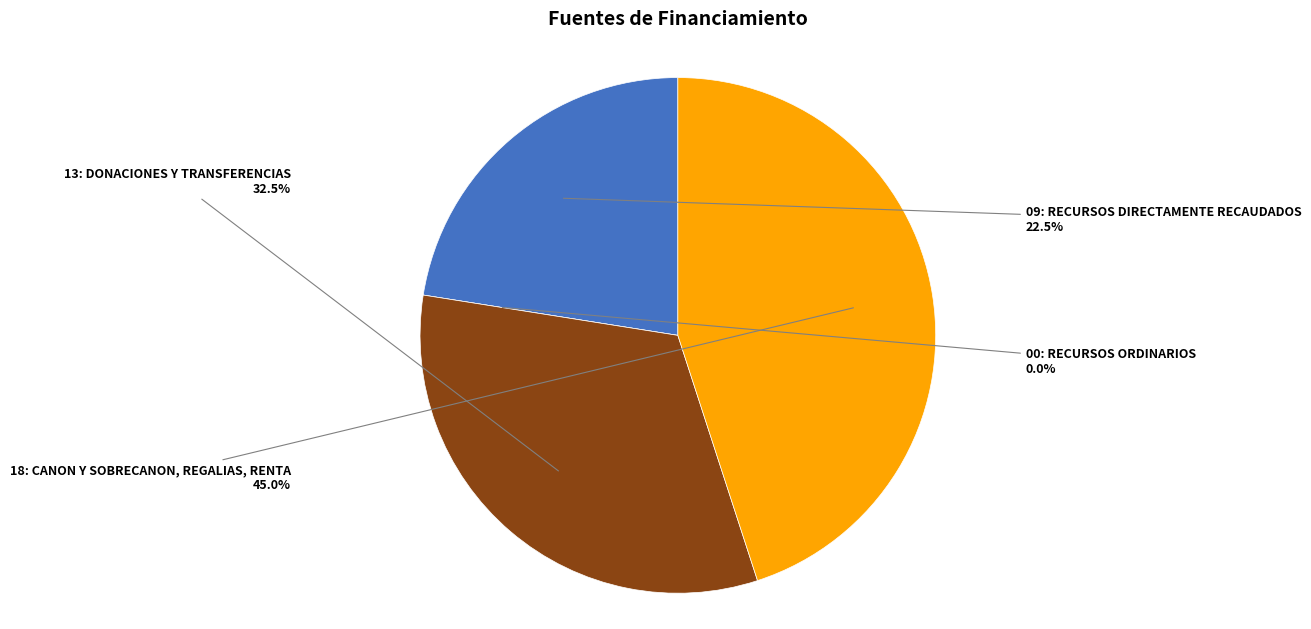

Does any single category account for the majority?

No